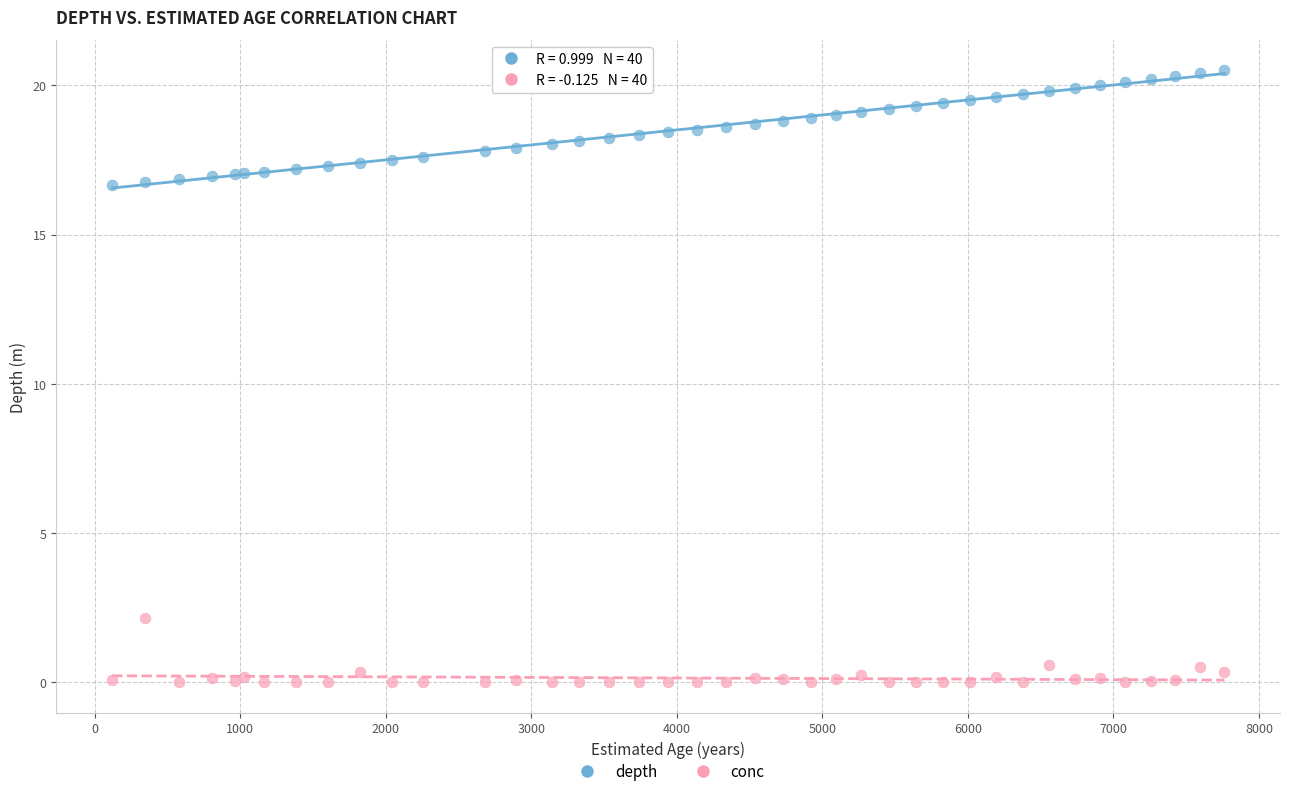

Which series has the largest Y range (max minus min)?

depth